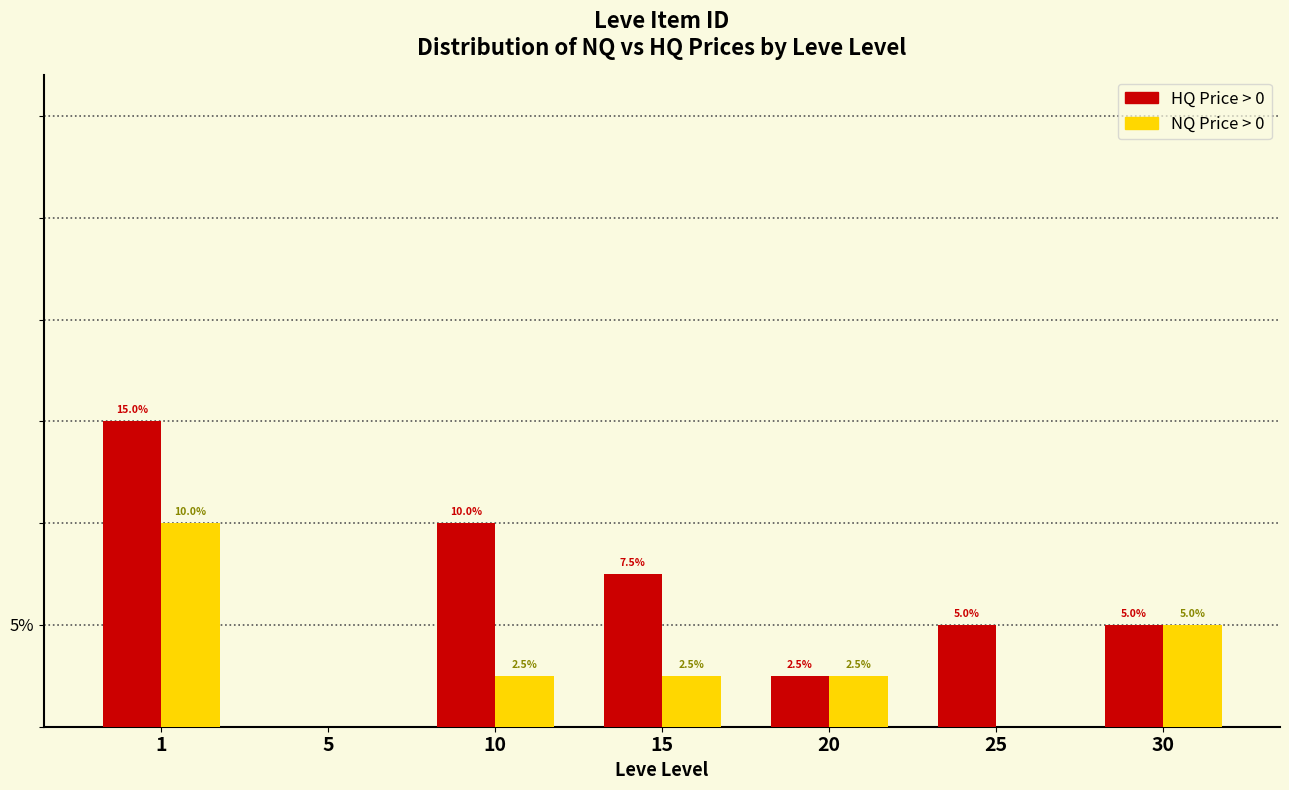

Which series has the largest total across all categories?

HQ Price > 0